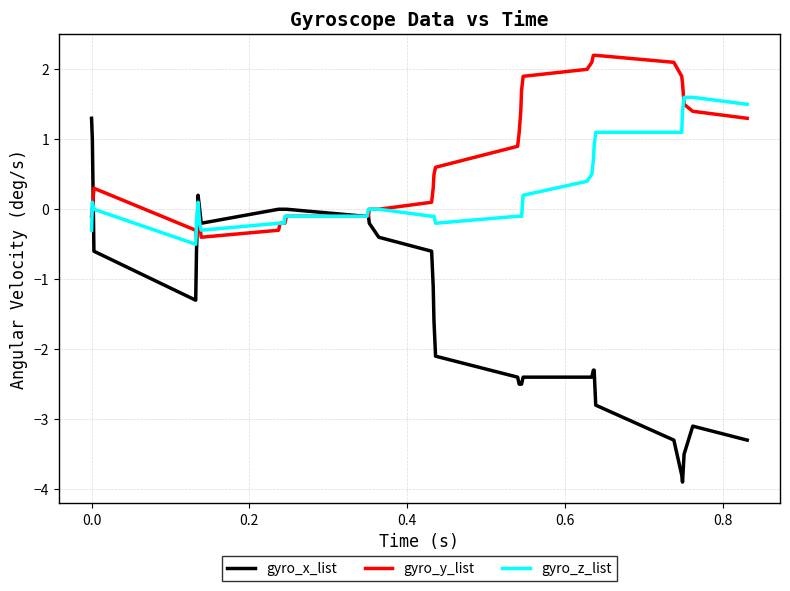

What are all the series names shown in the legend?

gyro_x_list, gyro_y_list, gyro_z_list